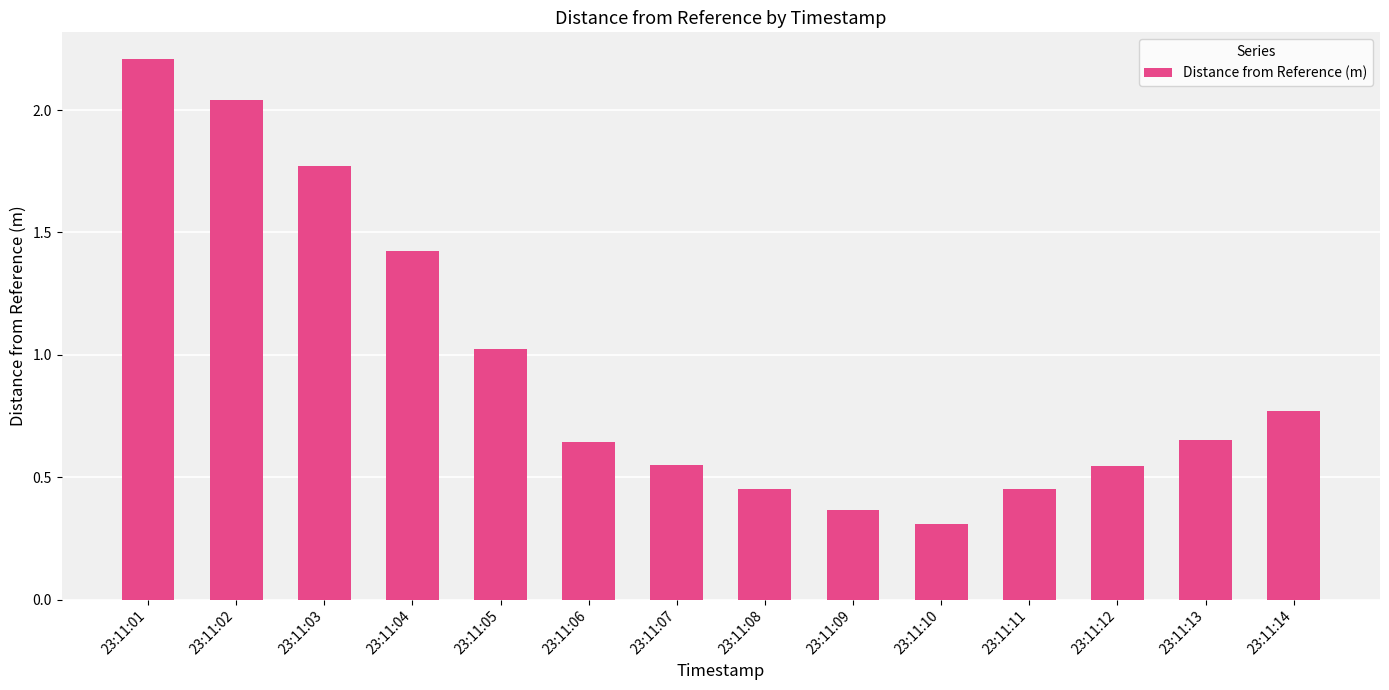

What is the difference between the values at 23:11:03 and 23:11:06?

1.1